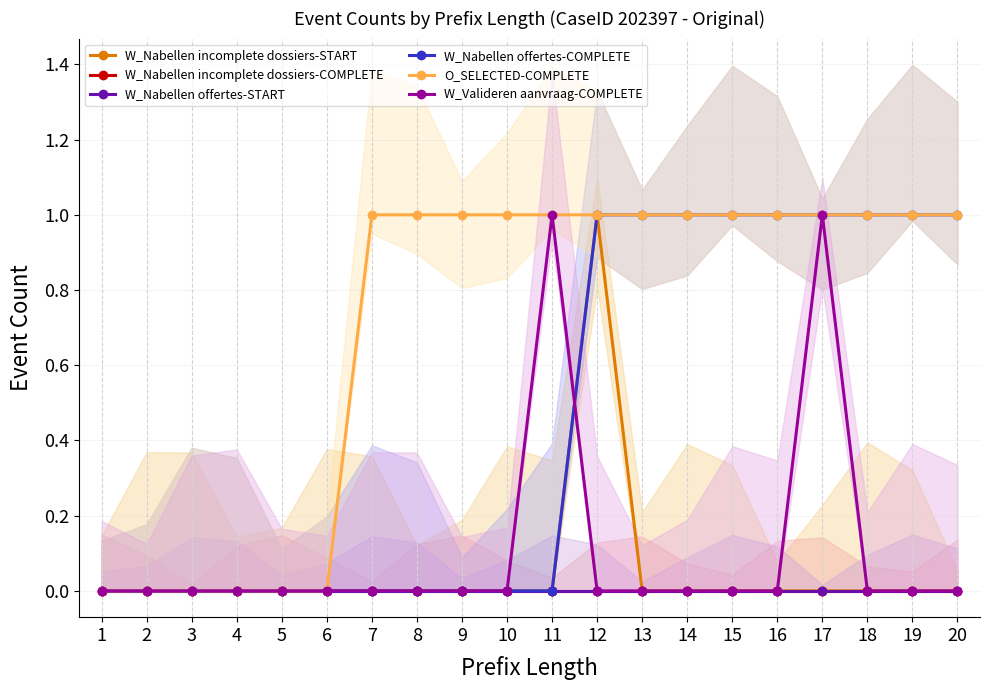

What is the total value across all series at 16?

2